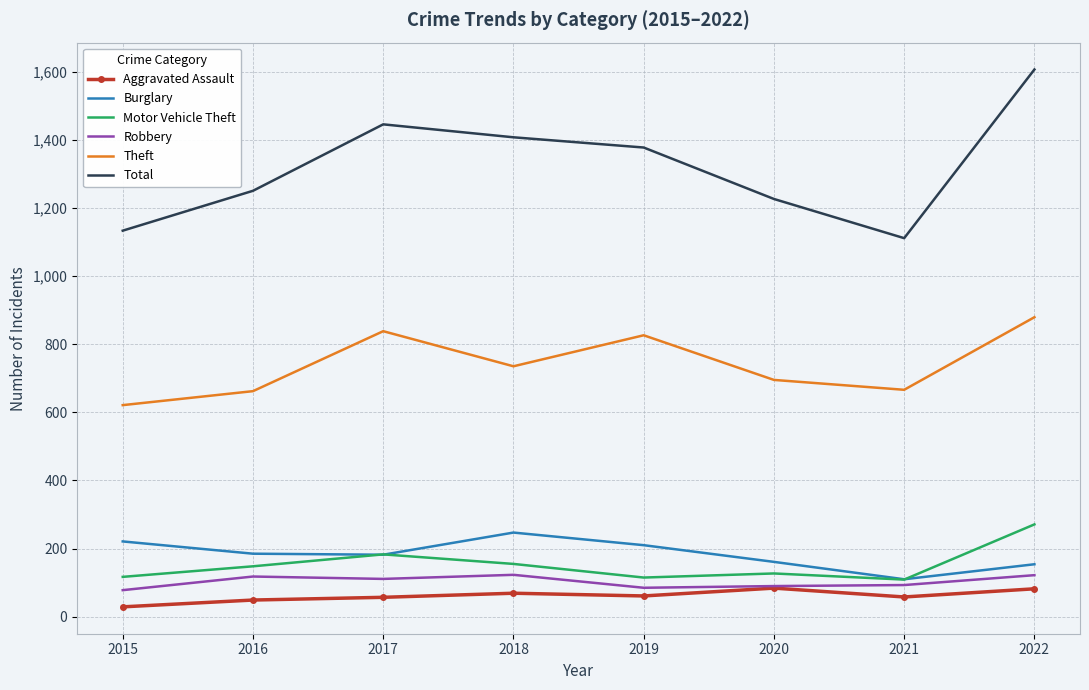

The value of Motor Vehicle Theft at 2016 is 44. True or false?

False